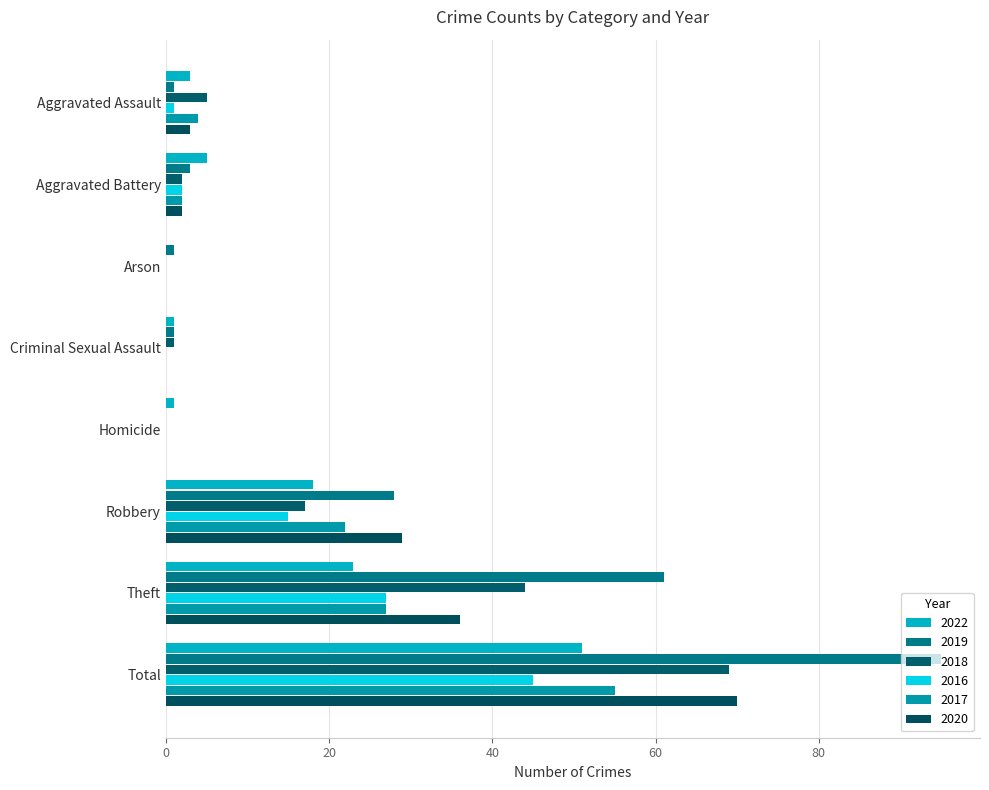

What is the total value across all series at Criminal Sexual Assault?

3